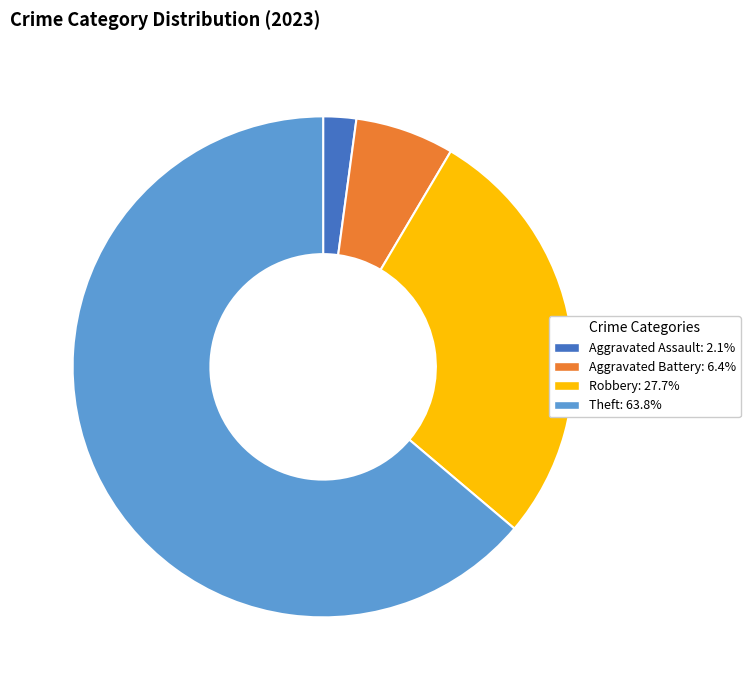

Is there any slice that represents more than half of the pie?

Yes